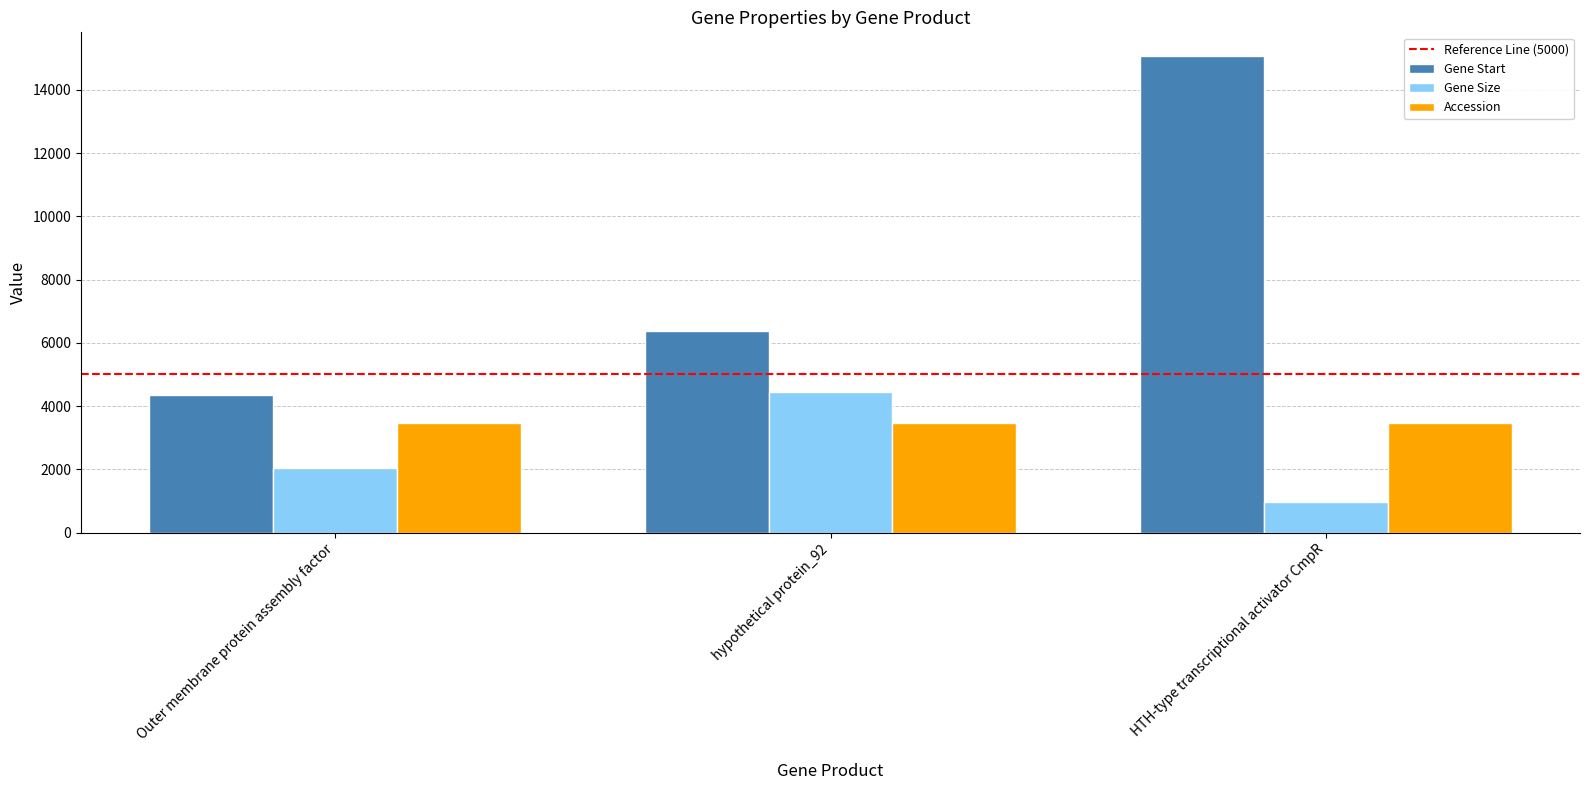

True or false: Accession has a value of 1338 at Outer membrane protein assembly factor.

False